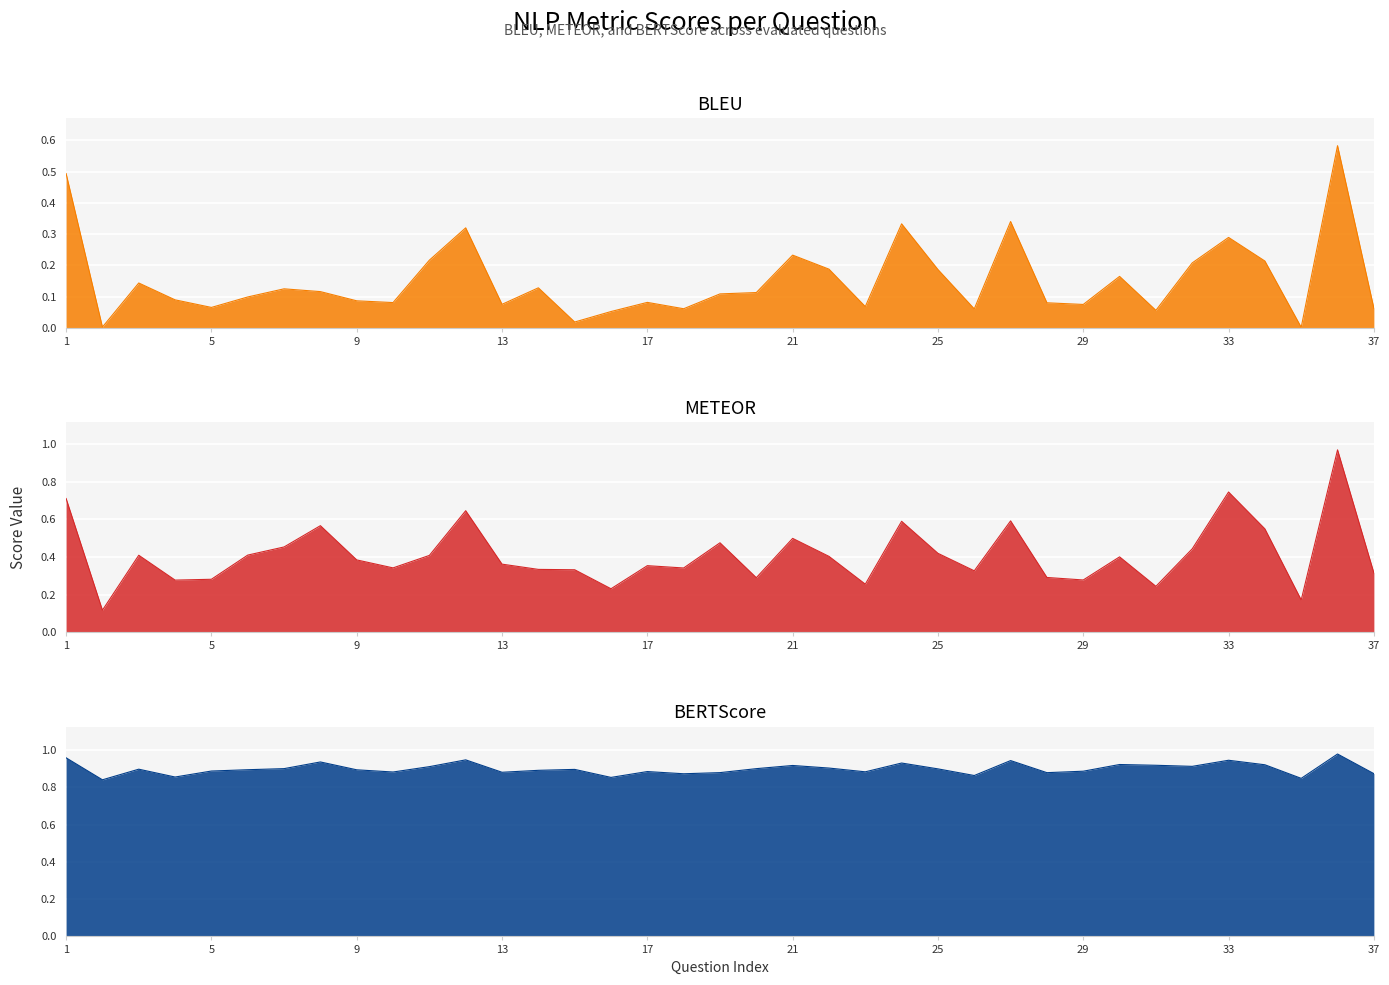

How many series are shown in this chart?

3